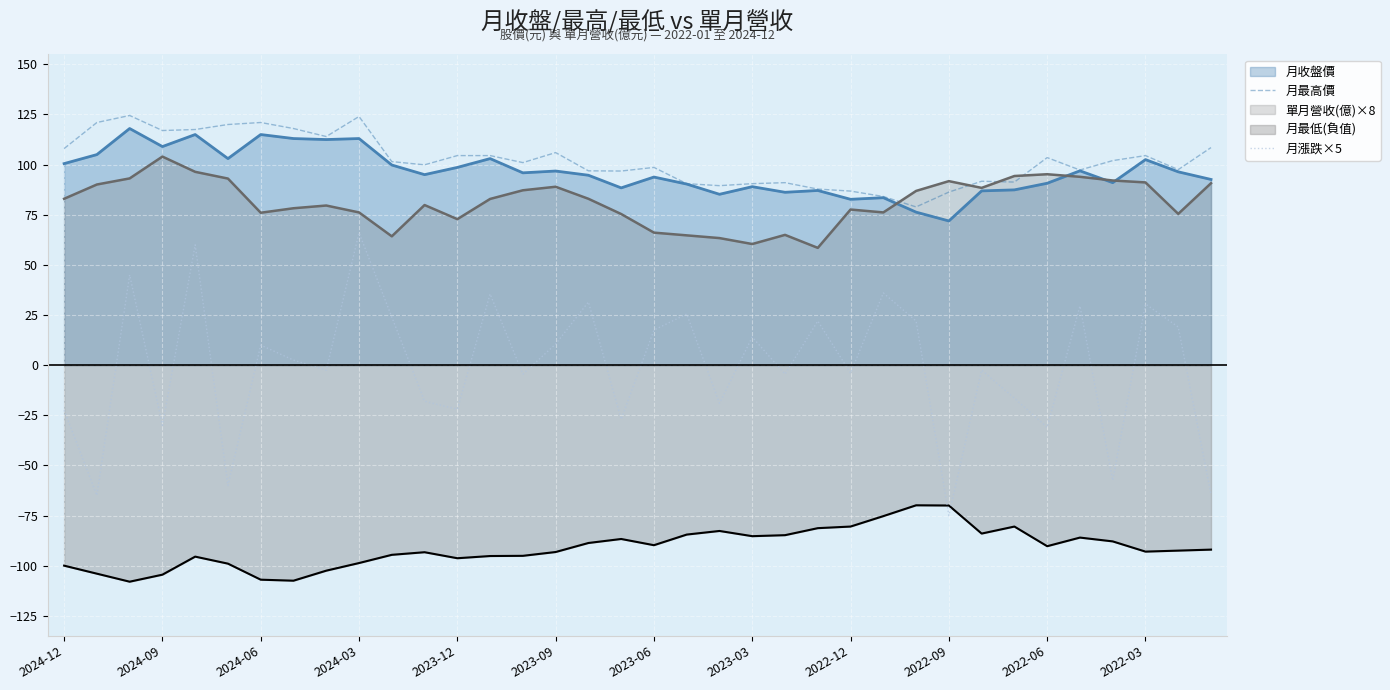

True or false: 月最高價 and 月漲跌×5 cross at least once.

False